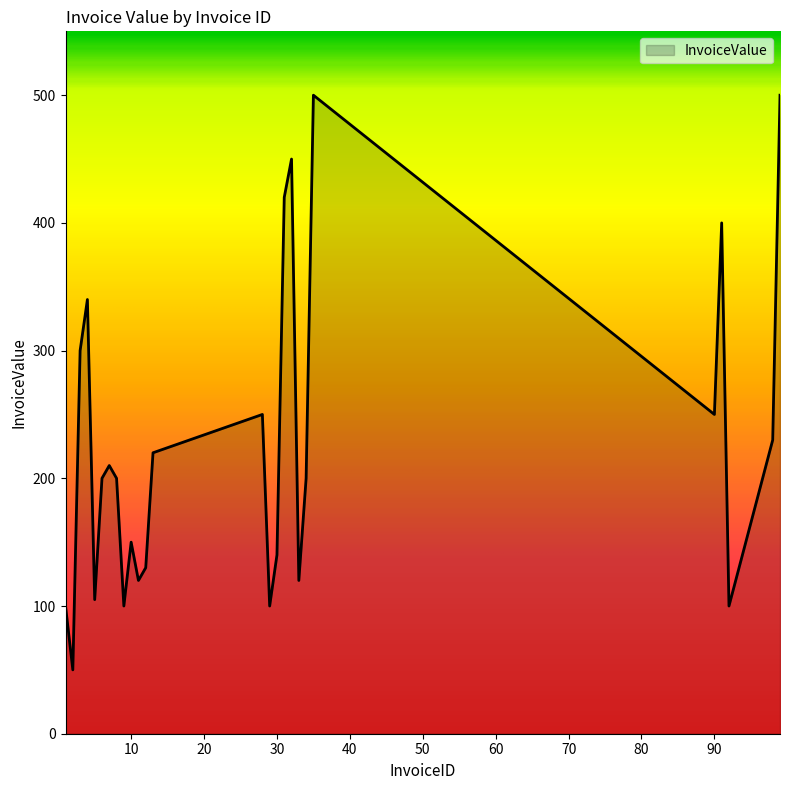

How many lines are shown in the chart?

1